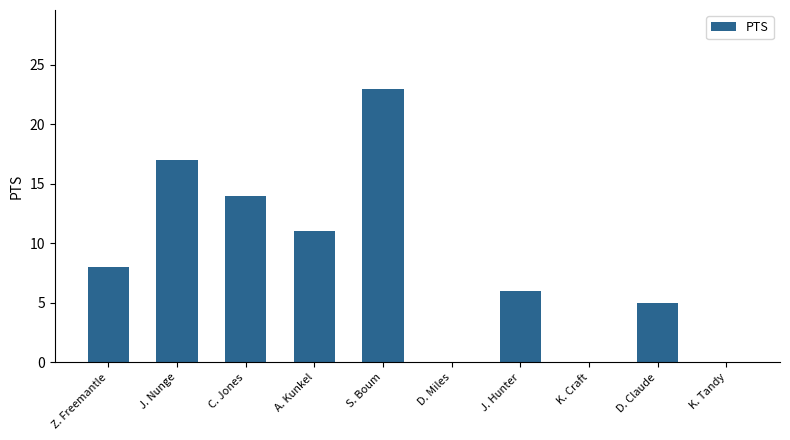

At which label is the value closest to 11?

A. Kunkel